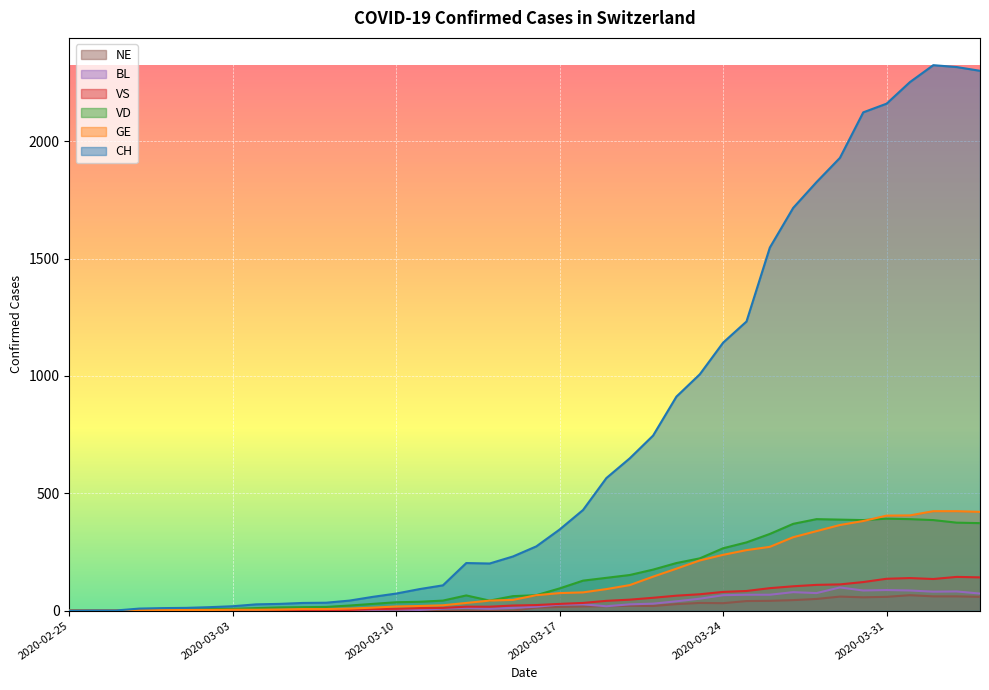

What is the difference between the maximum and minimum values in the NE series?

66